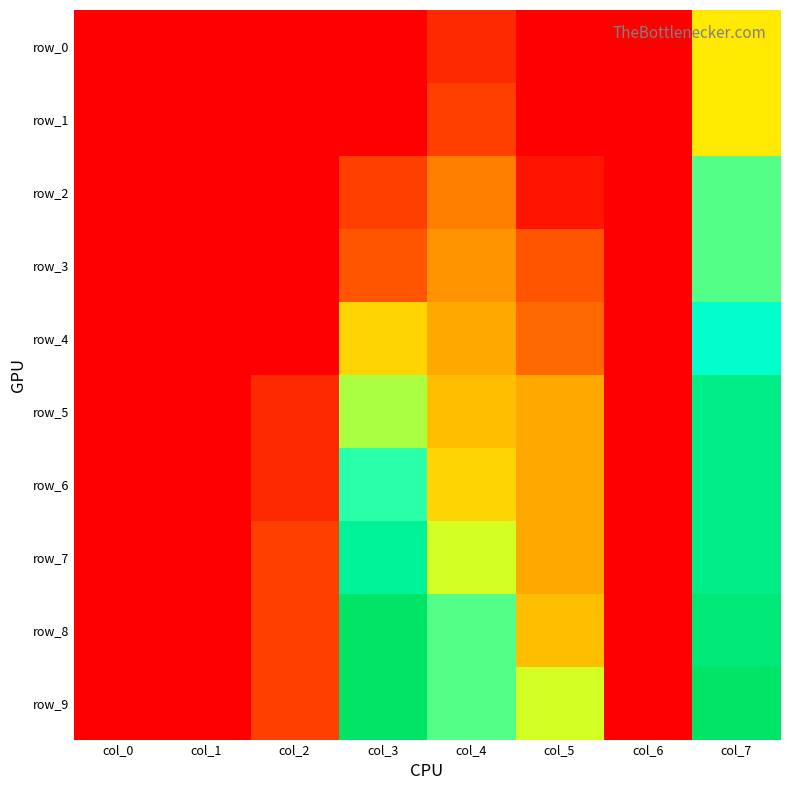

What is the average value of the row_3 series?

0.1